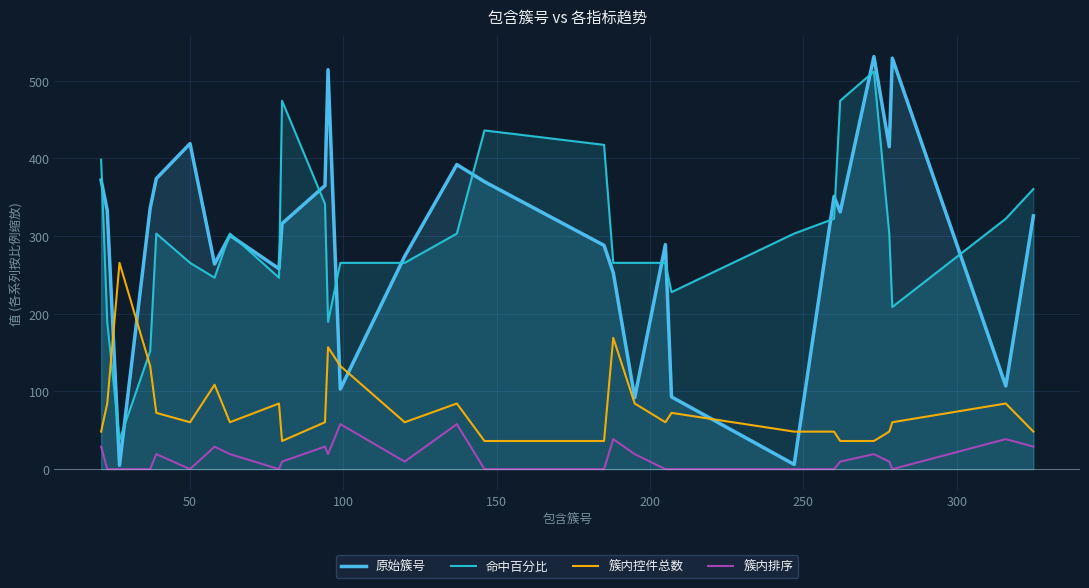

True or false: 命中百分比 and 簇内排序 cross at least once.

False